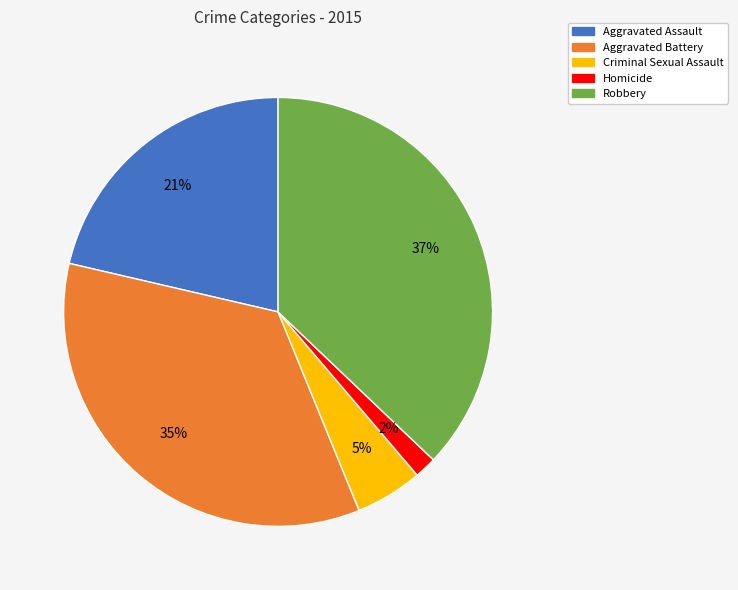

To the nearest percent, what is the combined percentage of Aggravated Assault and Homicide?

23%